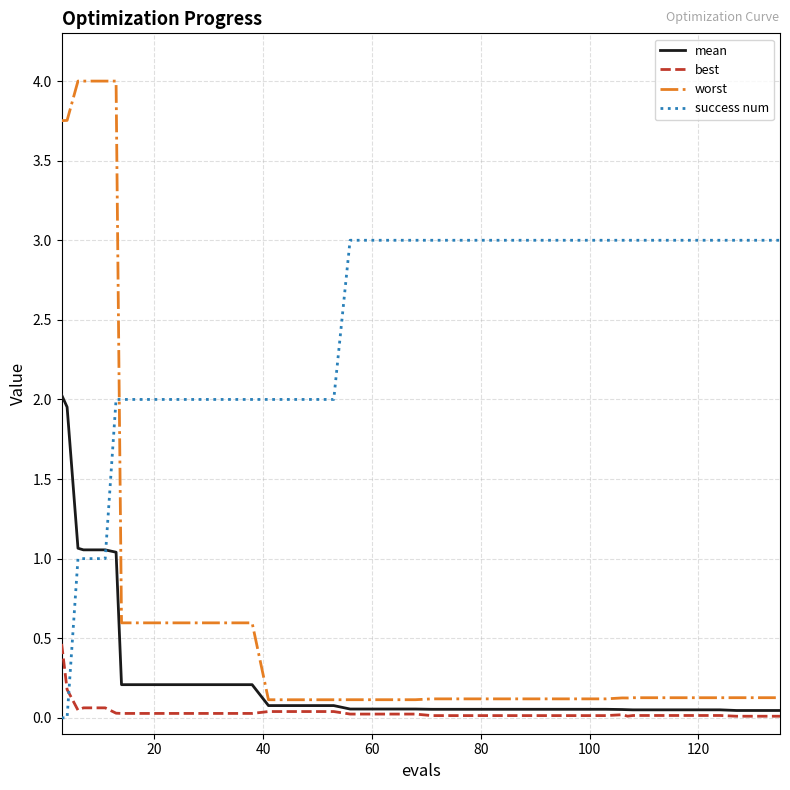

Which series has the largest total across all categories?

success num